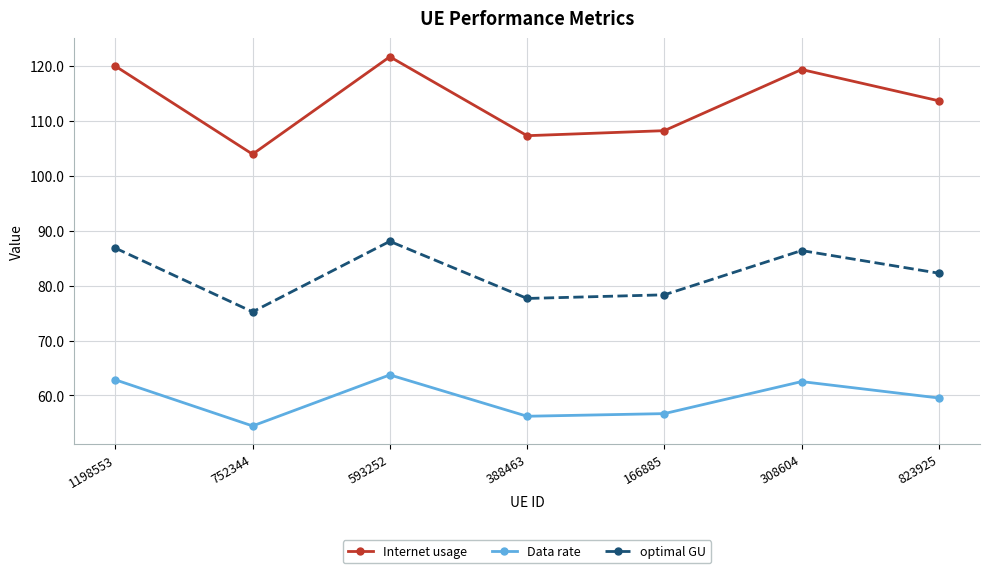

Read the Internet usage value at 593252.

121.7